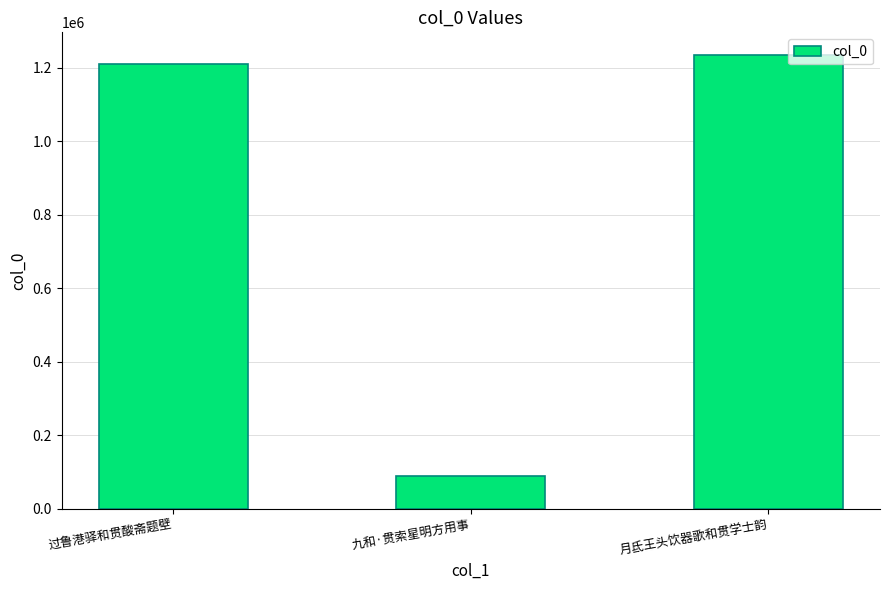

What is the smallest value displayed?

88143